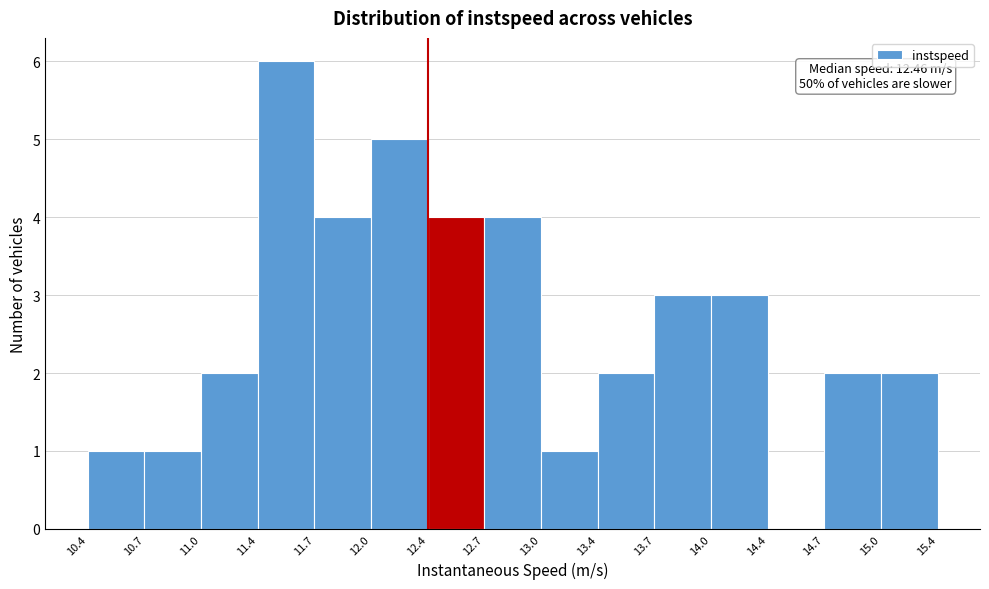

Over which range of the x-axis is the bar tallest?

11.4 to 11.7